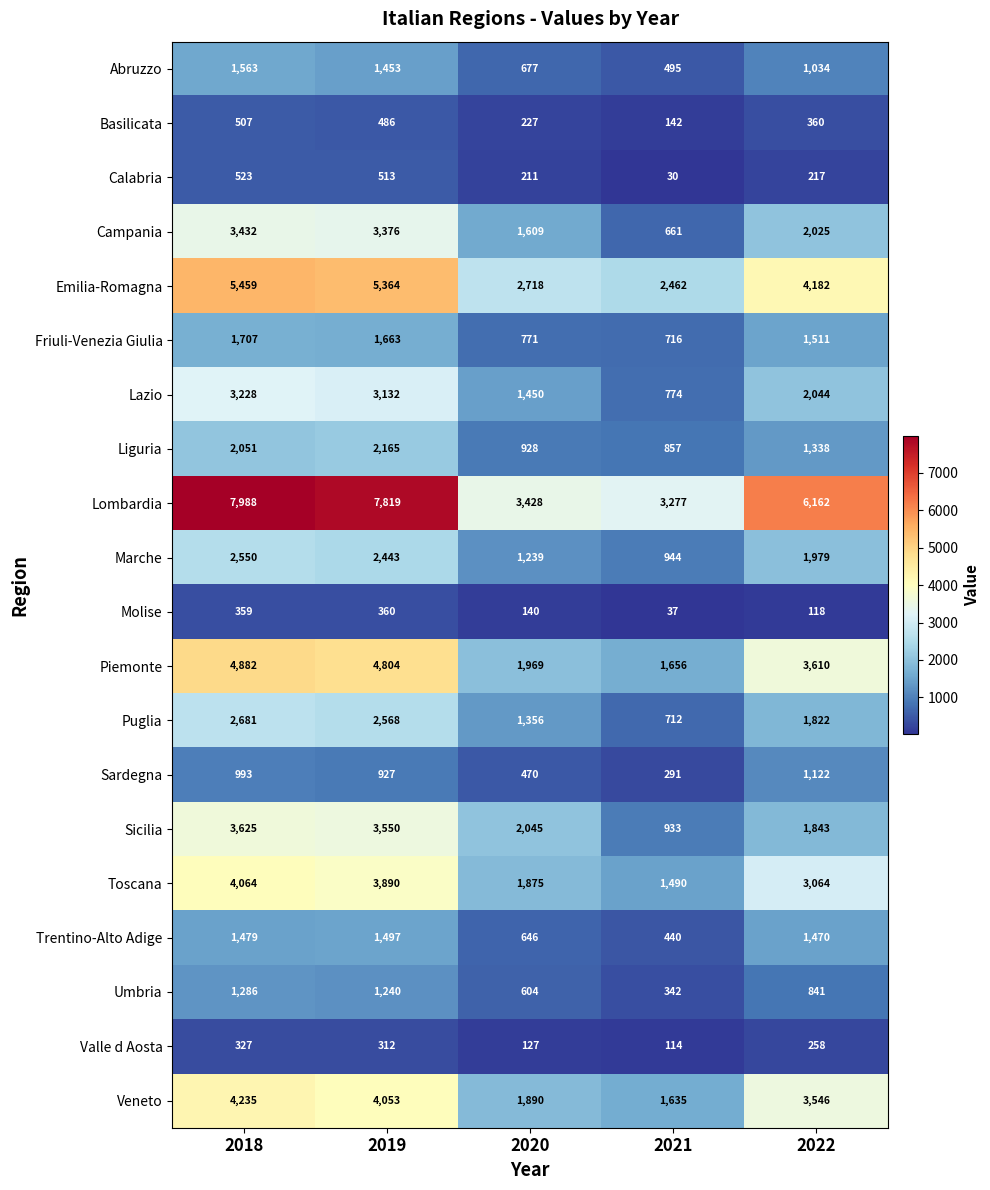

At which category is the sum across all series the highest?

2018